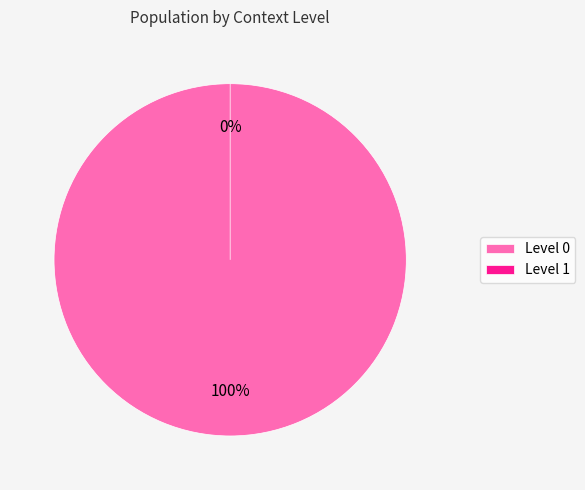

How many slices are in this pie chart?

2